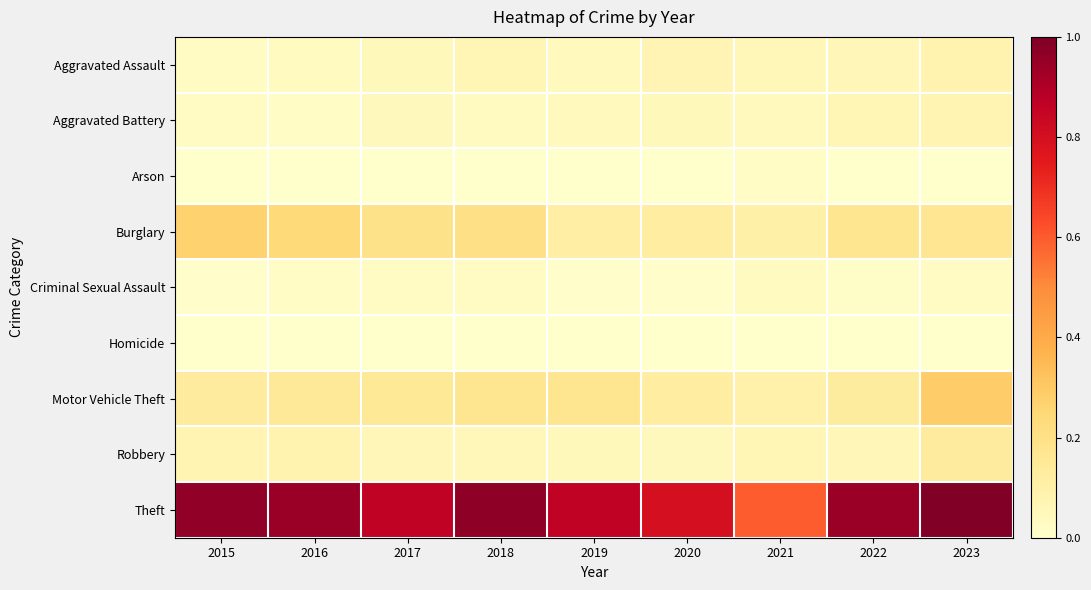

At which category does the chart reach its minimum across all series?

2016